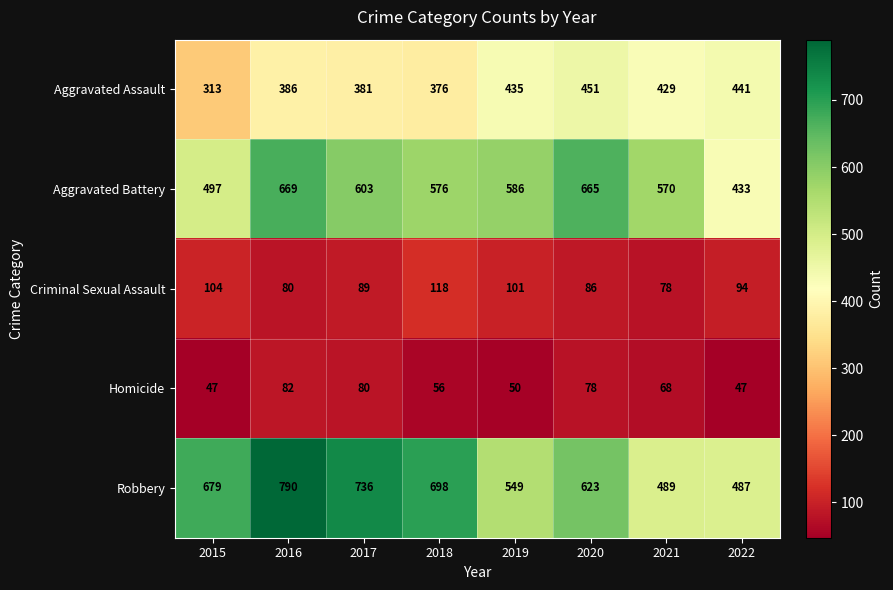

What is the difference between the maximum and second lowest values in the Robbery series?

301